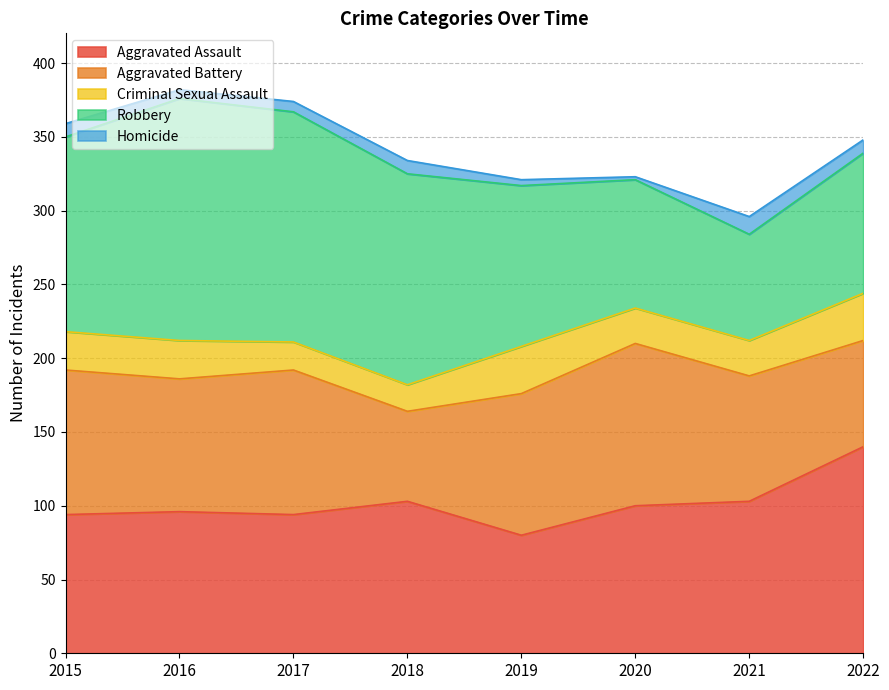

The Homicide series shows 9 at 2015. True or false?

True